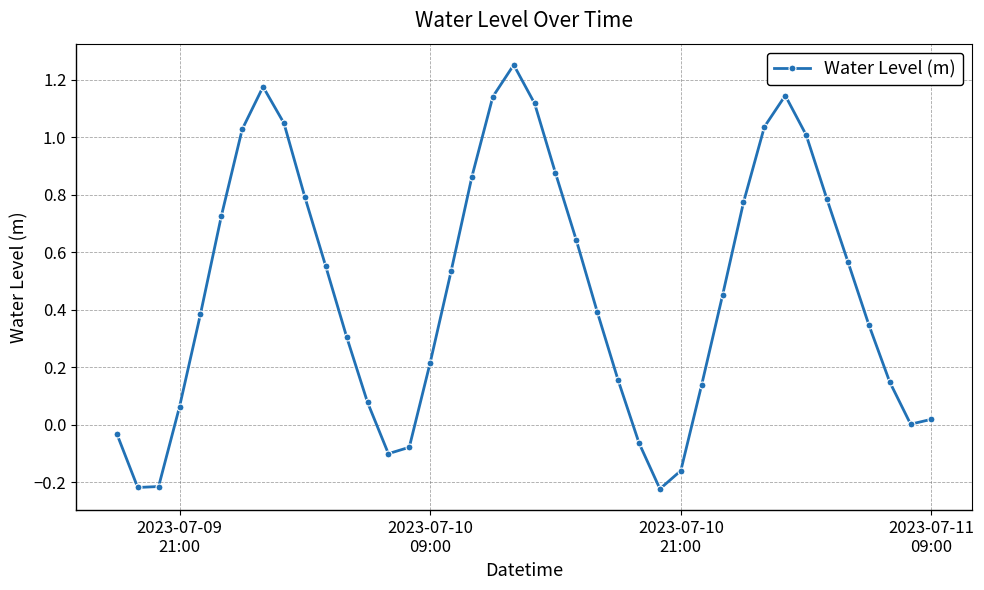

How many data points does each series have?

40